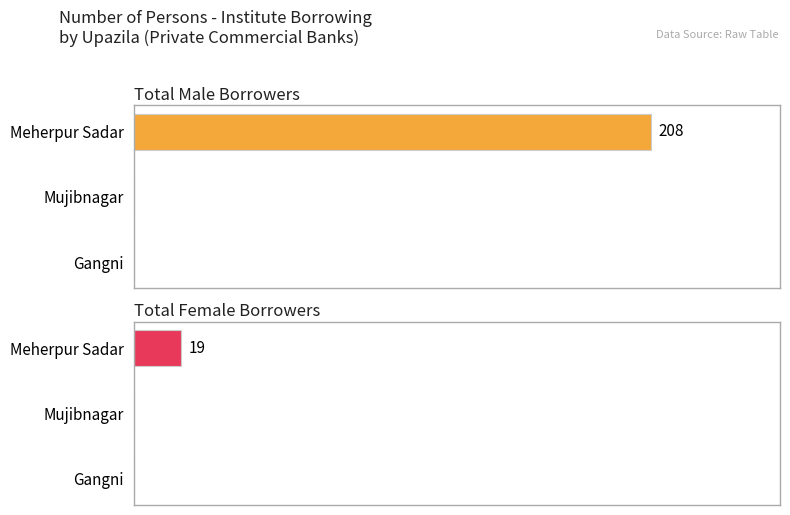

How many bars are there in each group?

2